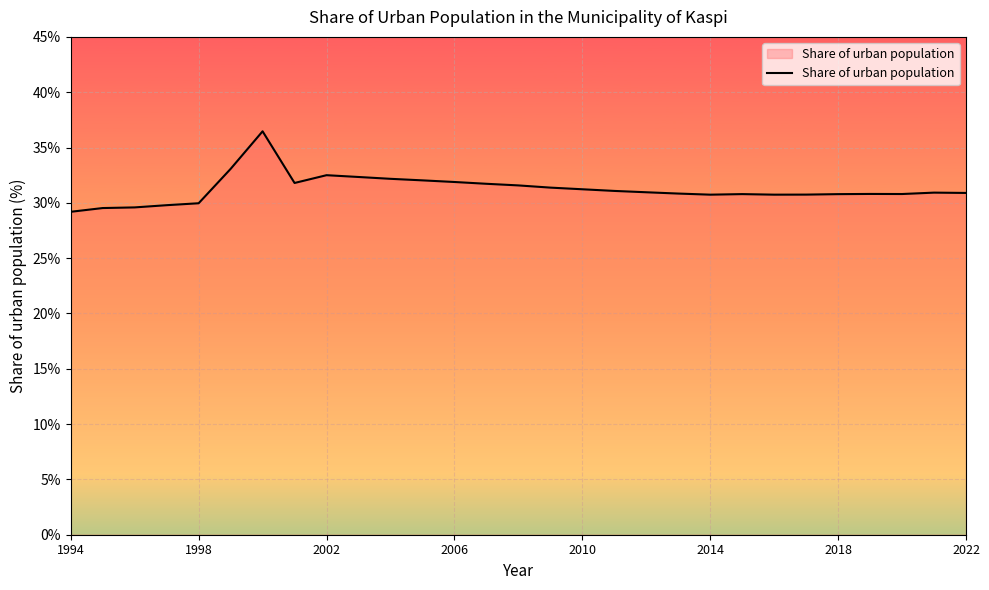

What is the difference between the maximum and minimum values?

7.3